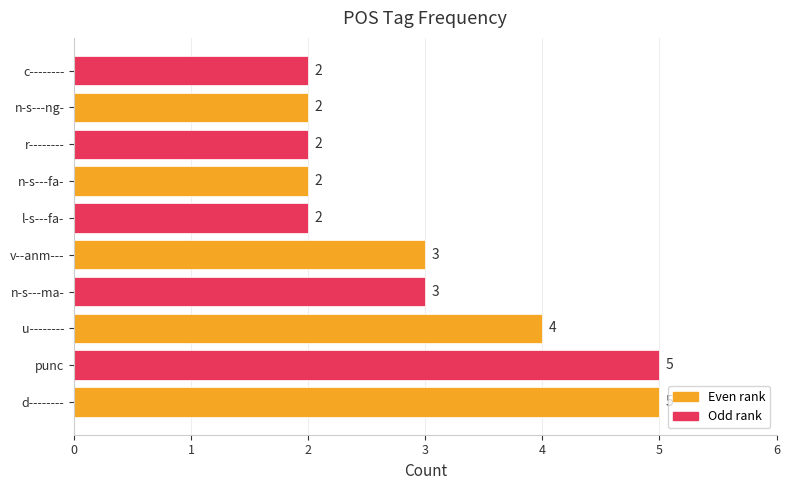

What is the sum of all values?

30